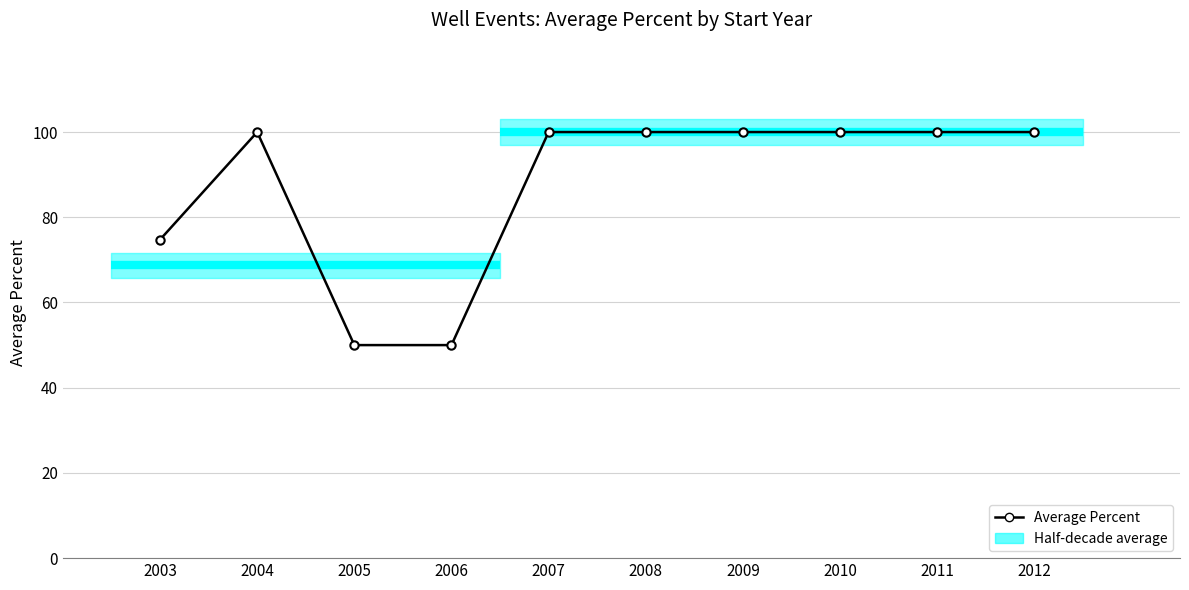

What value does the data have at 2007?

100.0